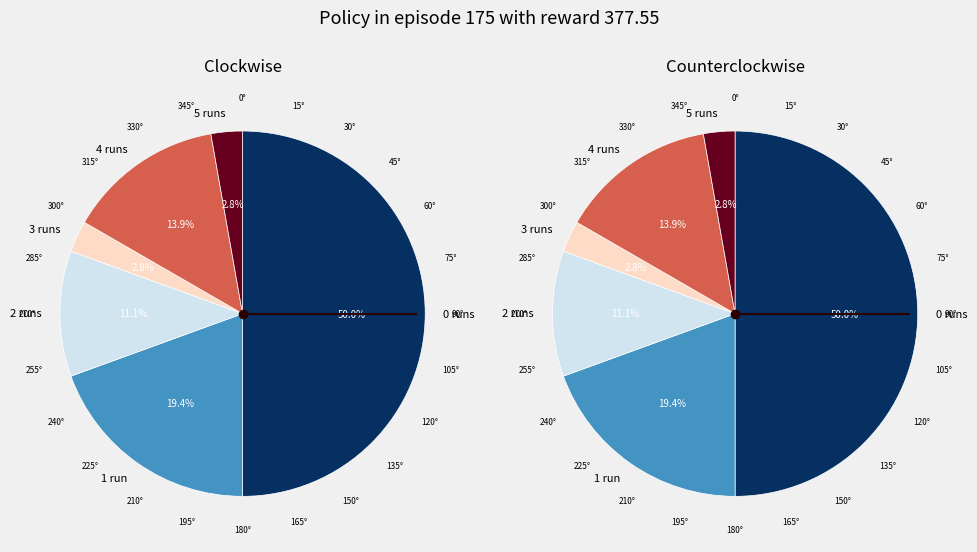

Approximately how many times larger is the value at 1 compared to 0?

0.4